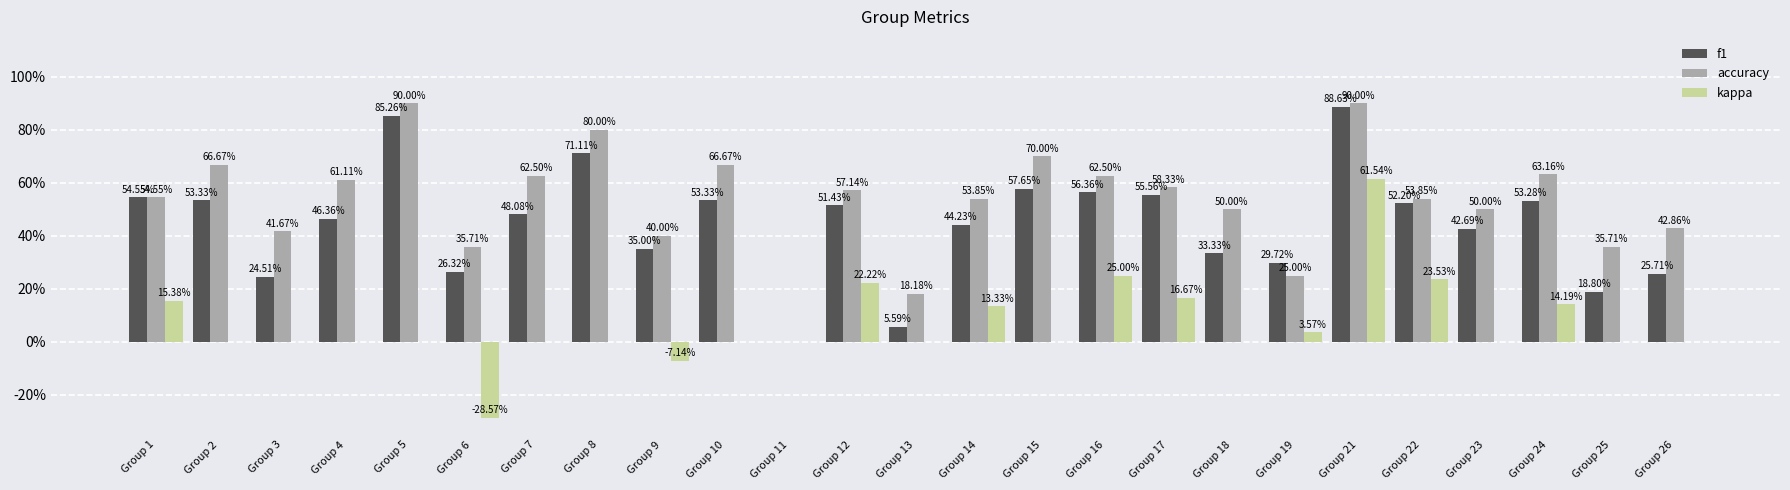

Does the chart contain stacked bars?

No